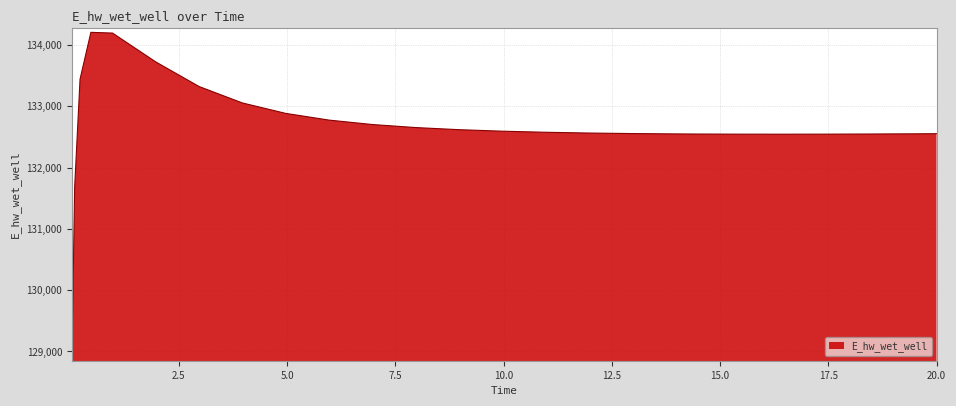

What is the maximum value shown in the chart?

134206.1